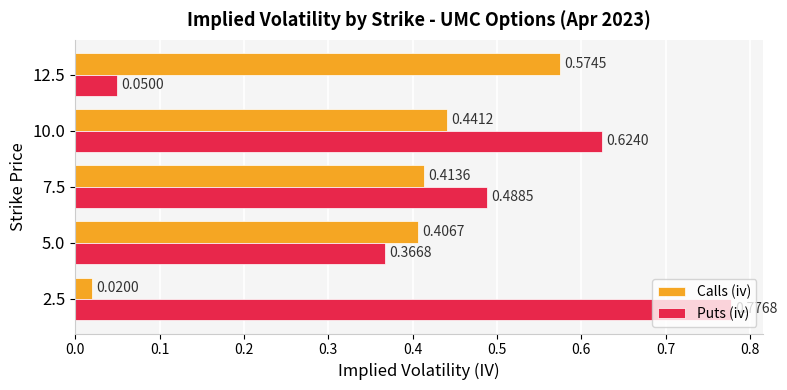

Rank the categories by Puts (iv) value from lowest to highest.

12.5, 5.0, 7.5, 10.0, 2.5